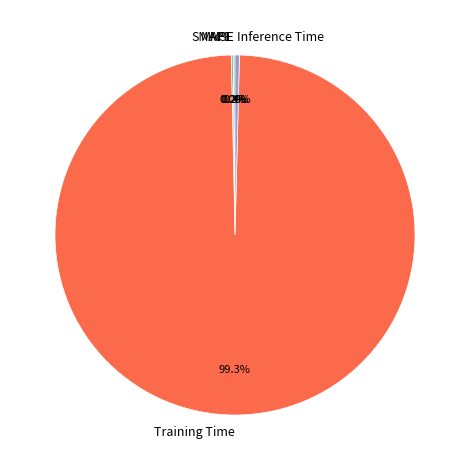

True or false: Training Time accounts for 91% of the total.

False